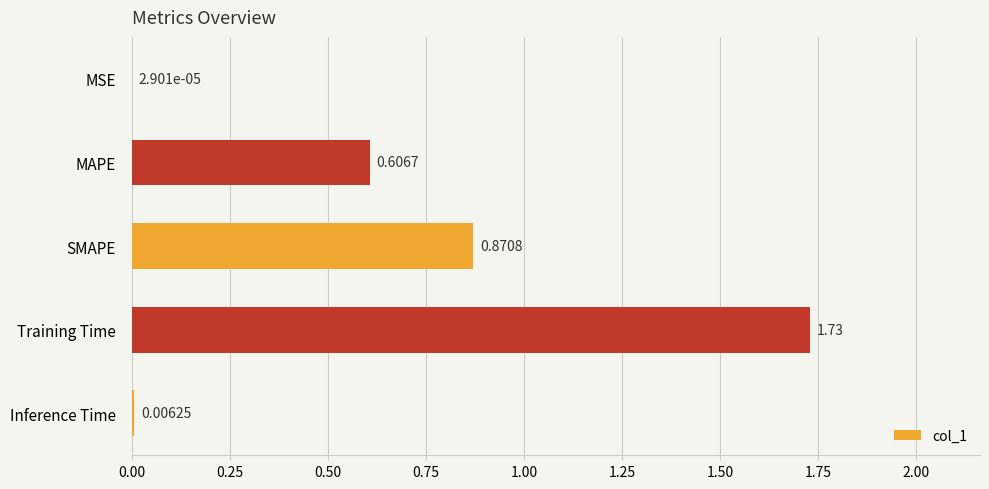

At which label is the value closest to 0?

MSE